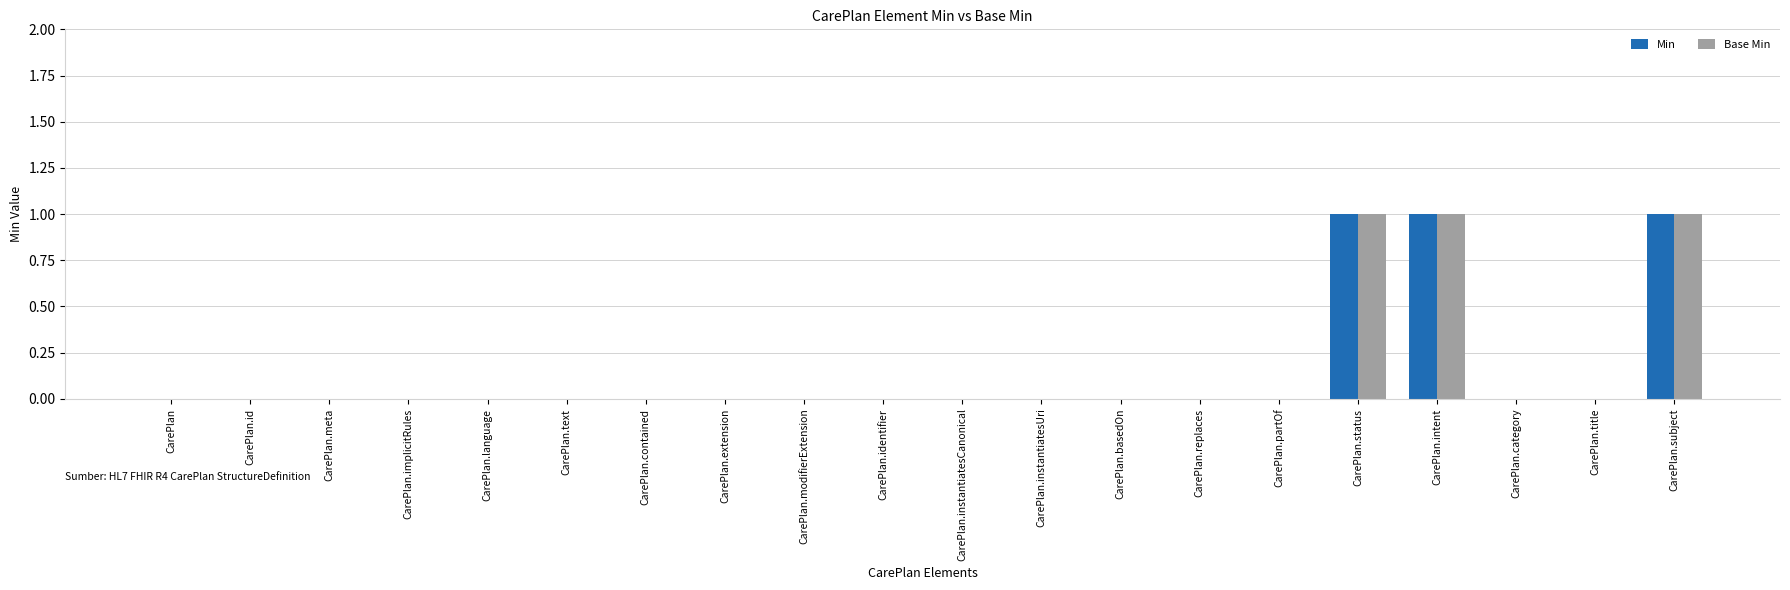

True or false: Min has a value of 0 at CarePlan.text.

True